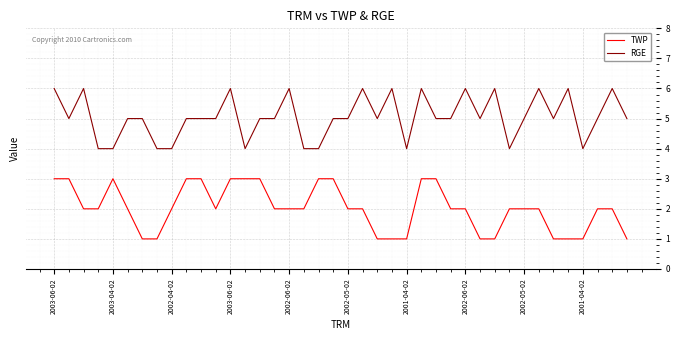

True or false: TWP and RGE cross at least once.

False